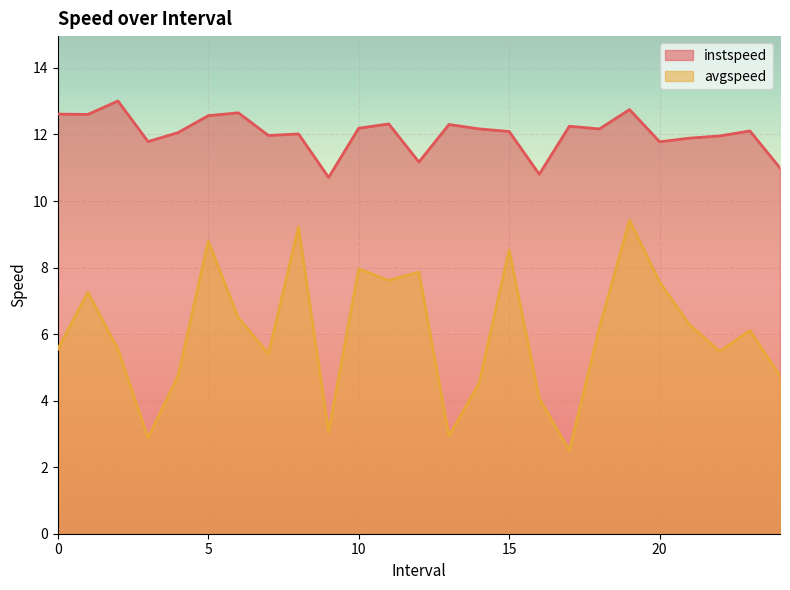

Rank the series by their average value, from lowest to highest.

avgspeed, instspeed